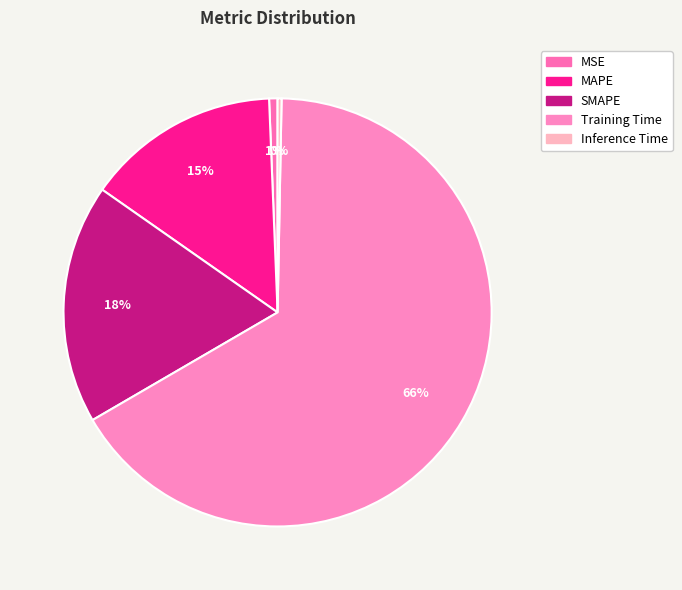

How many segments does this pie chart have?

5